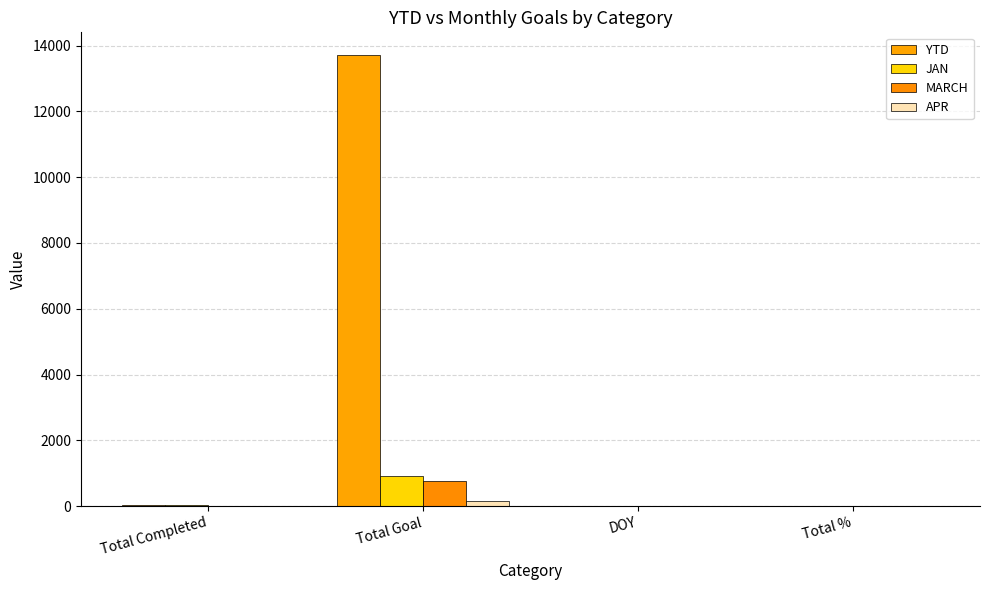

What are all the series names shown in the legend?

YTD, JAN, MARCH, APR